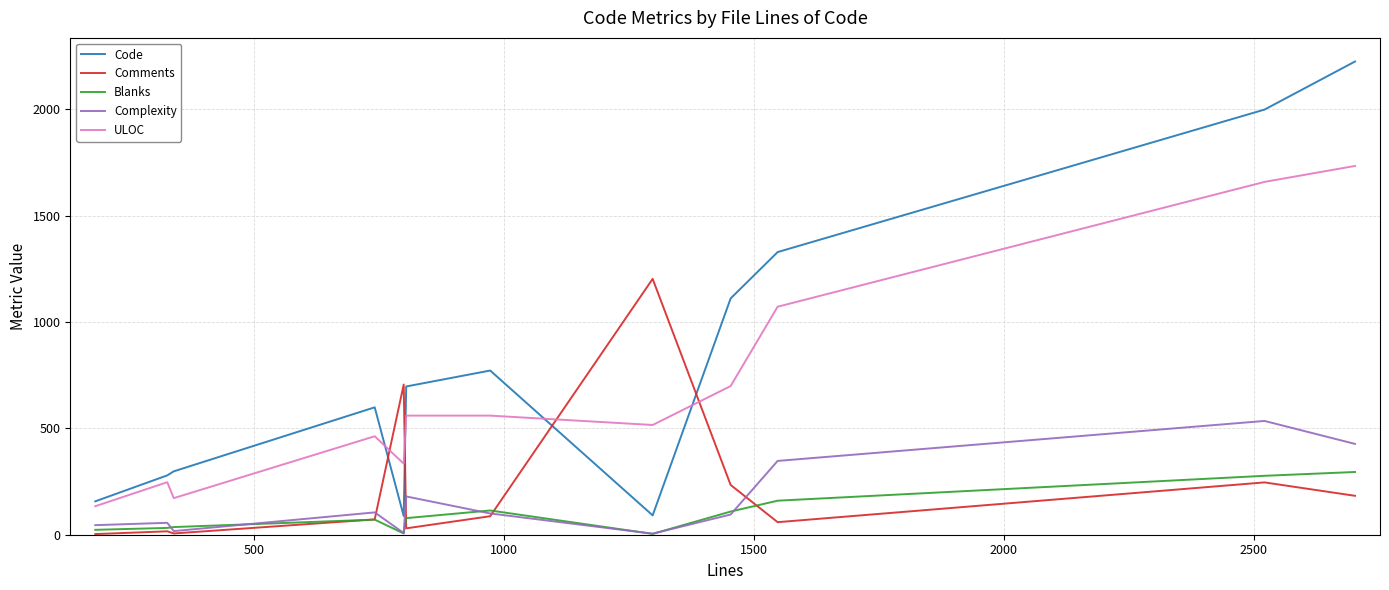

What is the sum of all Comments values?

2845